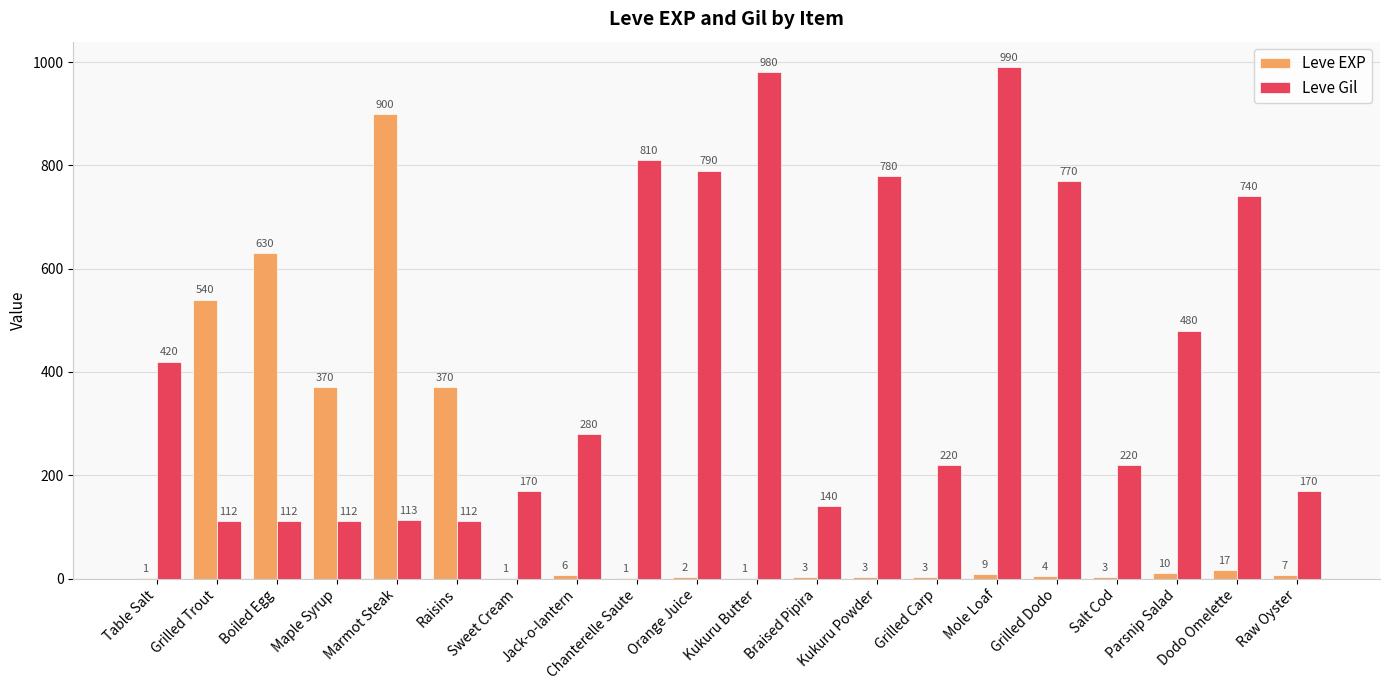

Is it true that Leve Gil equals 54 at Grilled Trout?

False